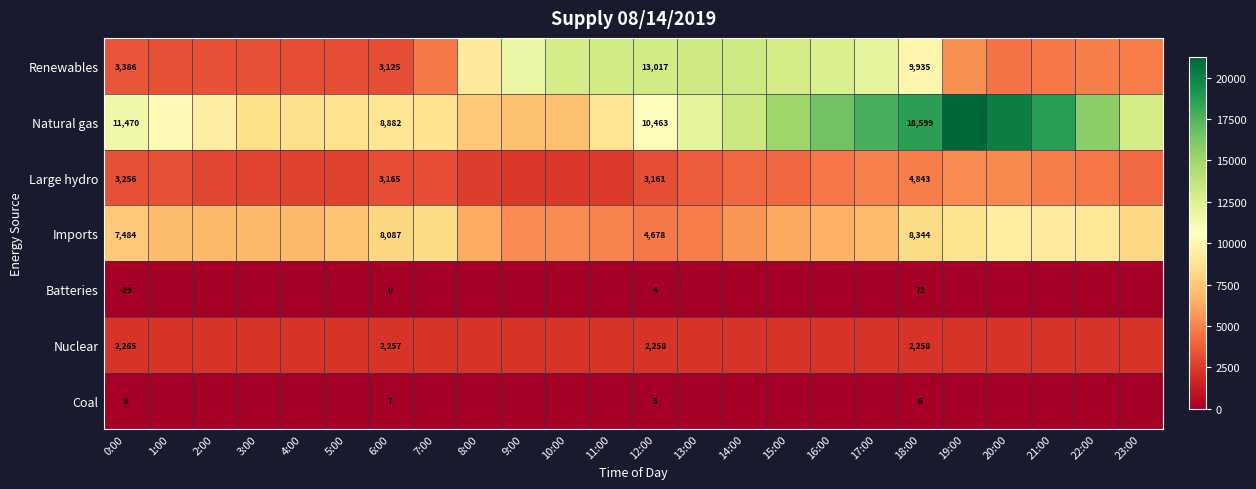

The value of Imports at 6:00 is 8087. True or false?

True